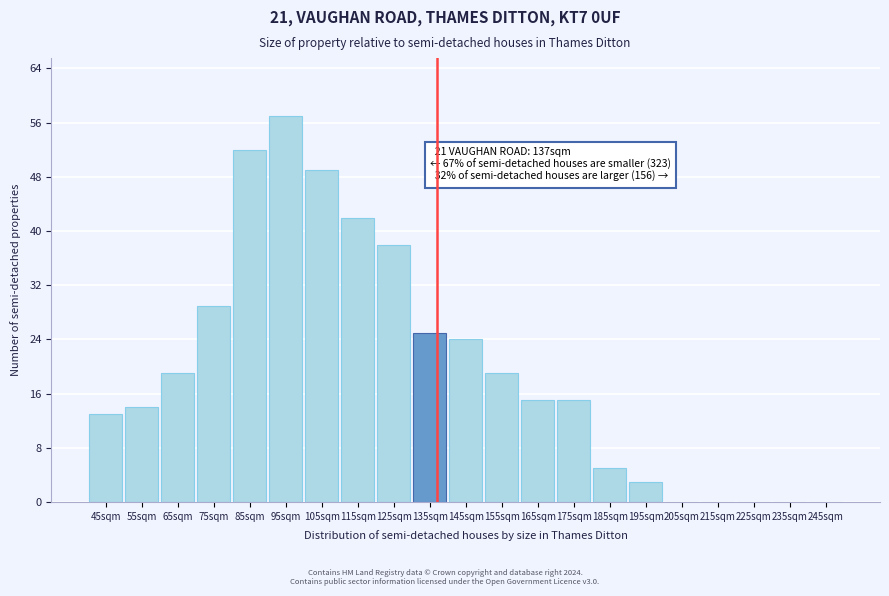

Reading right to left, what are all the values shown in this chart?

245sqm=0	235sqm=0	225sqm=0	215sqm=0	205sqm=0	195sqm=3	185sqm=5	175sqm=15	165sqm=15	155sqm=19	145sqm=24	135sqm=25	125sqm=38	115sqm=42	105sqm=49	95sqm=57	85sqm=52	75sqm=29	65sqm=19	55sqm=14	45sqm=13